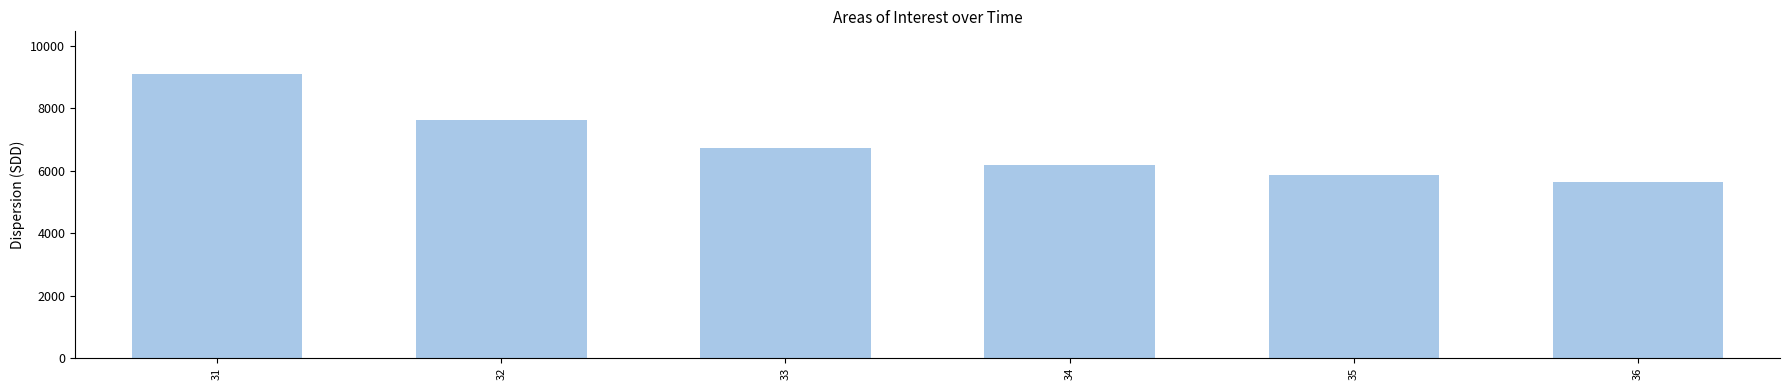

Read the value at 36.

5646.2